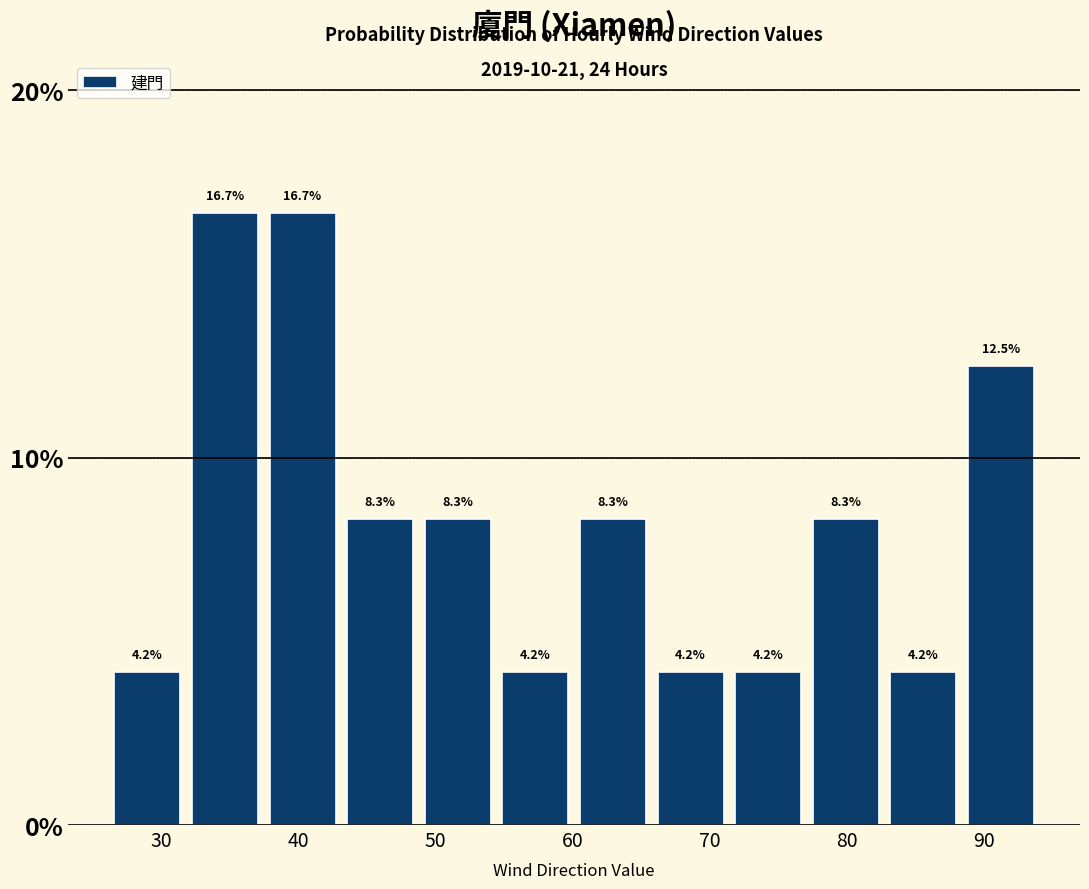

What is the height of the bar covering 43 to 49 on the x-axis? The bar edges are not printed on the chart, so give them approximately, as read against the axis.

8.3